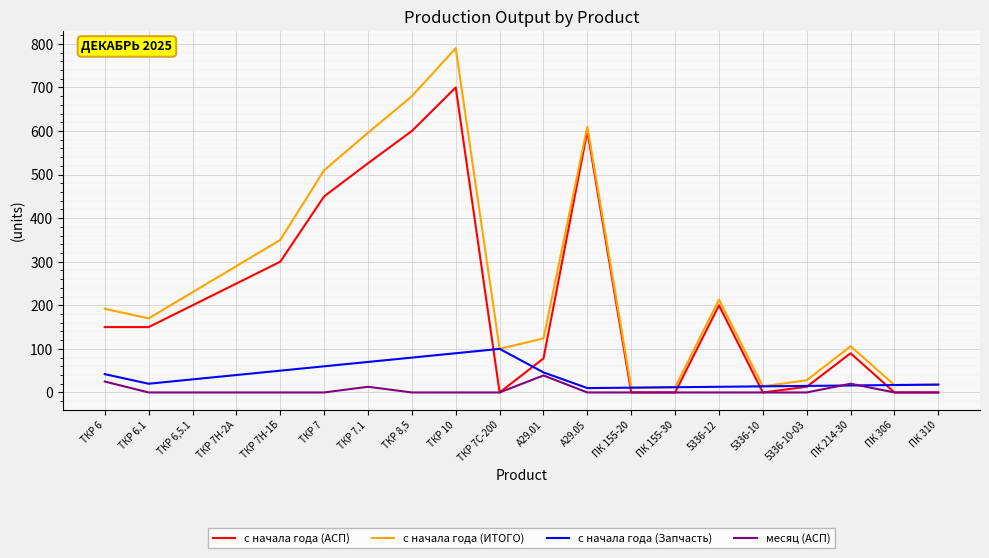

Which series has the largest range (max minus min)?

с начала года (ИТОГО)